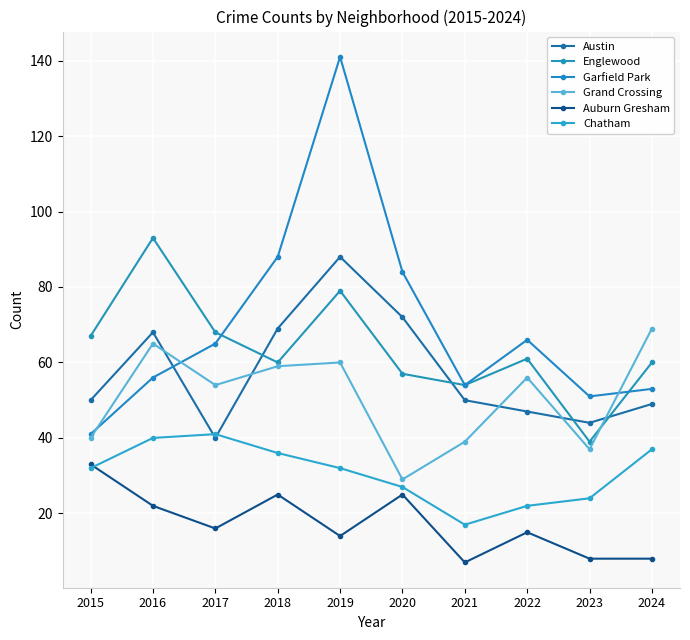

What is the difference between the Grand Crossing values at 2018 and 2024?

10